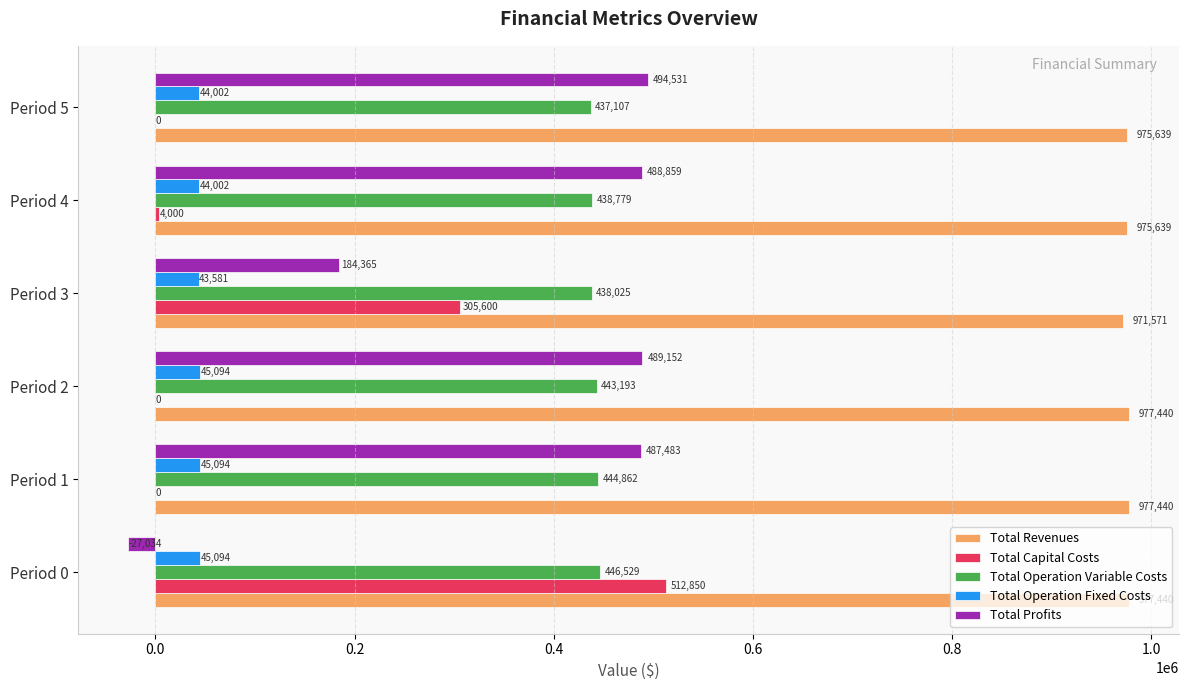

What is the sum of all Total Capital Costs values?

822450.0